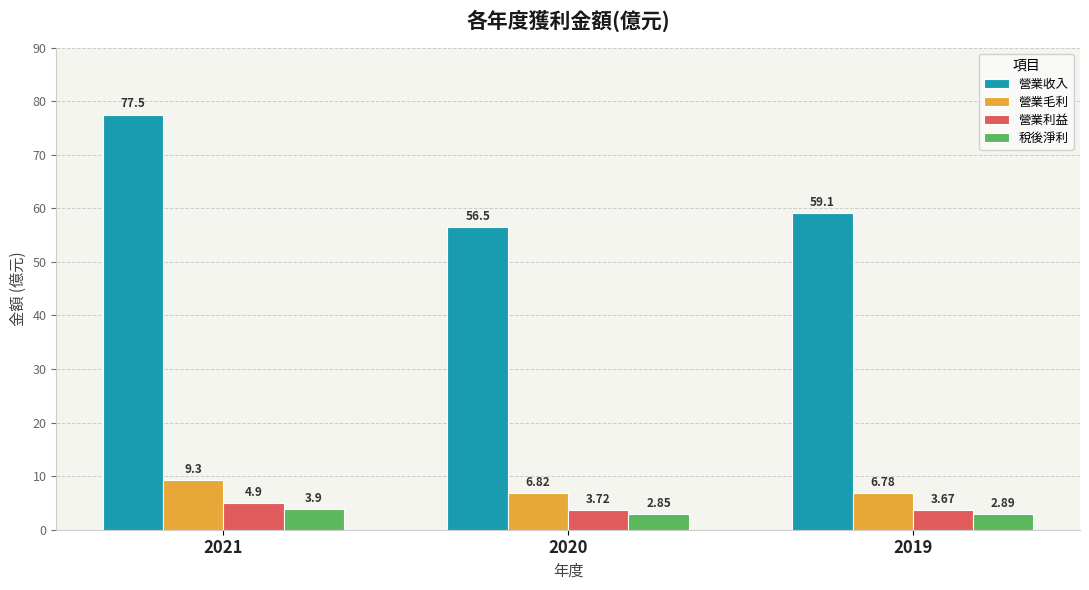

How many groups of bars are there?

3